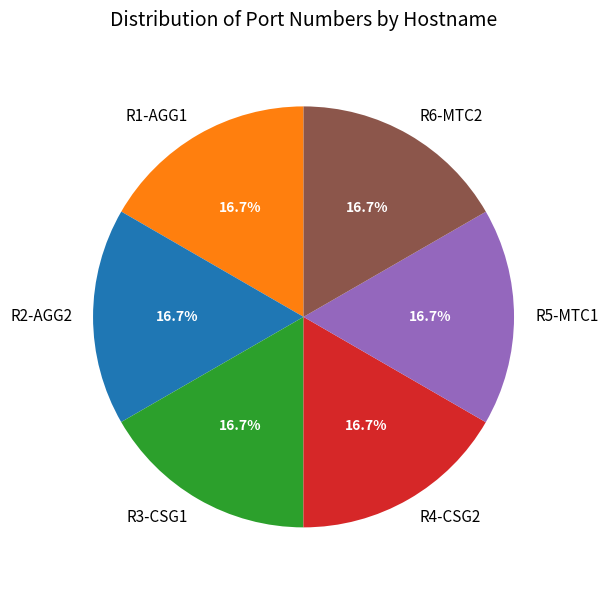

Is R6-MTC2 the majority of the pie?

No